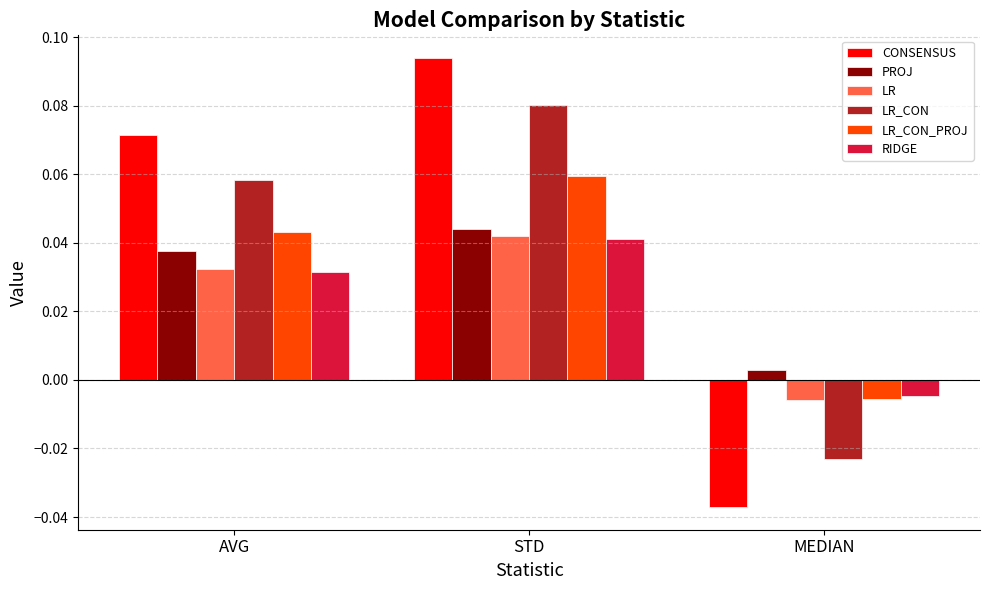

How many values in LR_CON_PROJ are below zero?

1